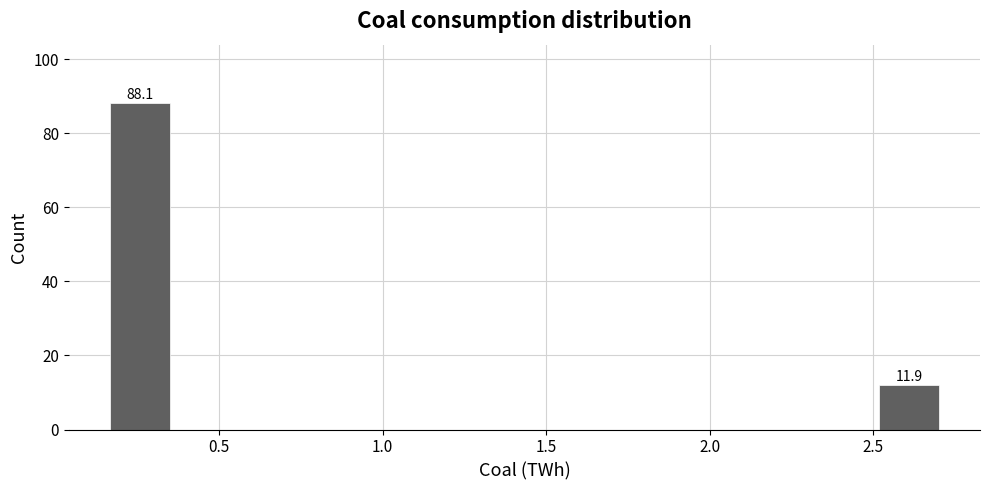

Which range on the x-axis has the tallest bar?

0.15 to 0.35